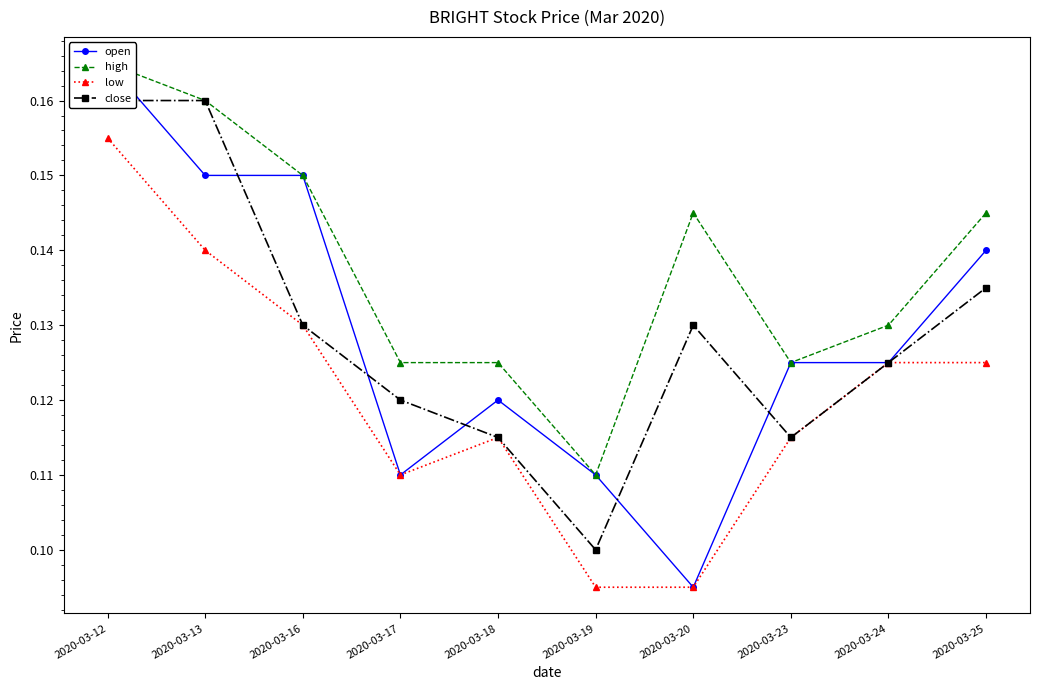

How many low values are between 0 and 1?

10